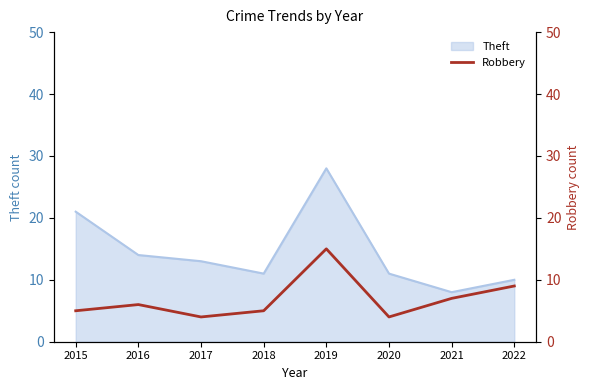

Which category has the lowest value in the Theft series?

2021